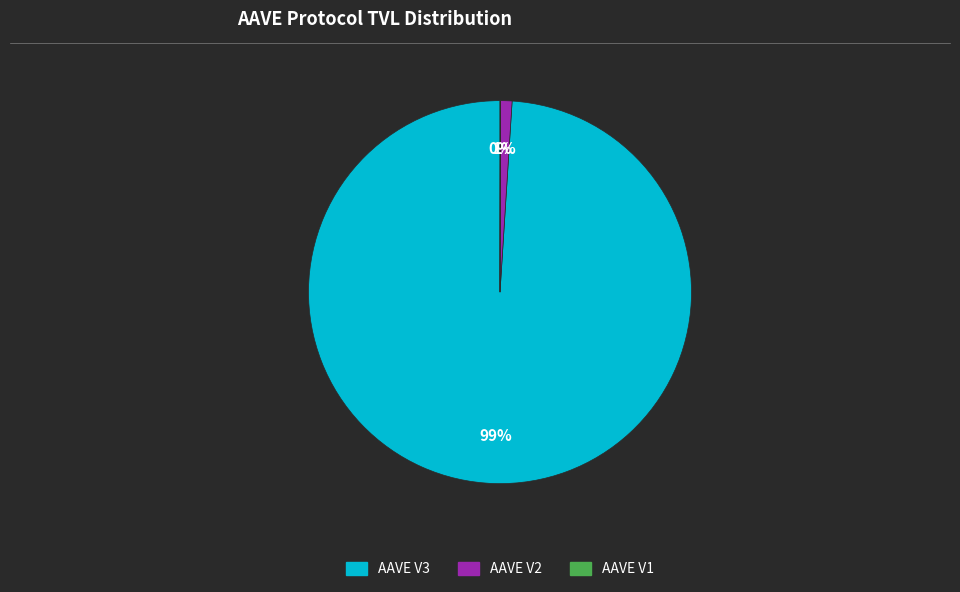

The AAVE V2 slice represents 11% of the pie. True or false?

False